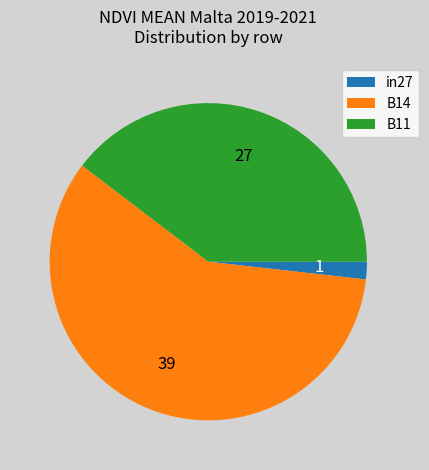

True or false: B11 accounts for 40% of the total.

True